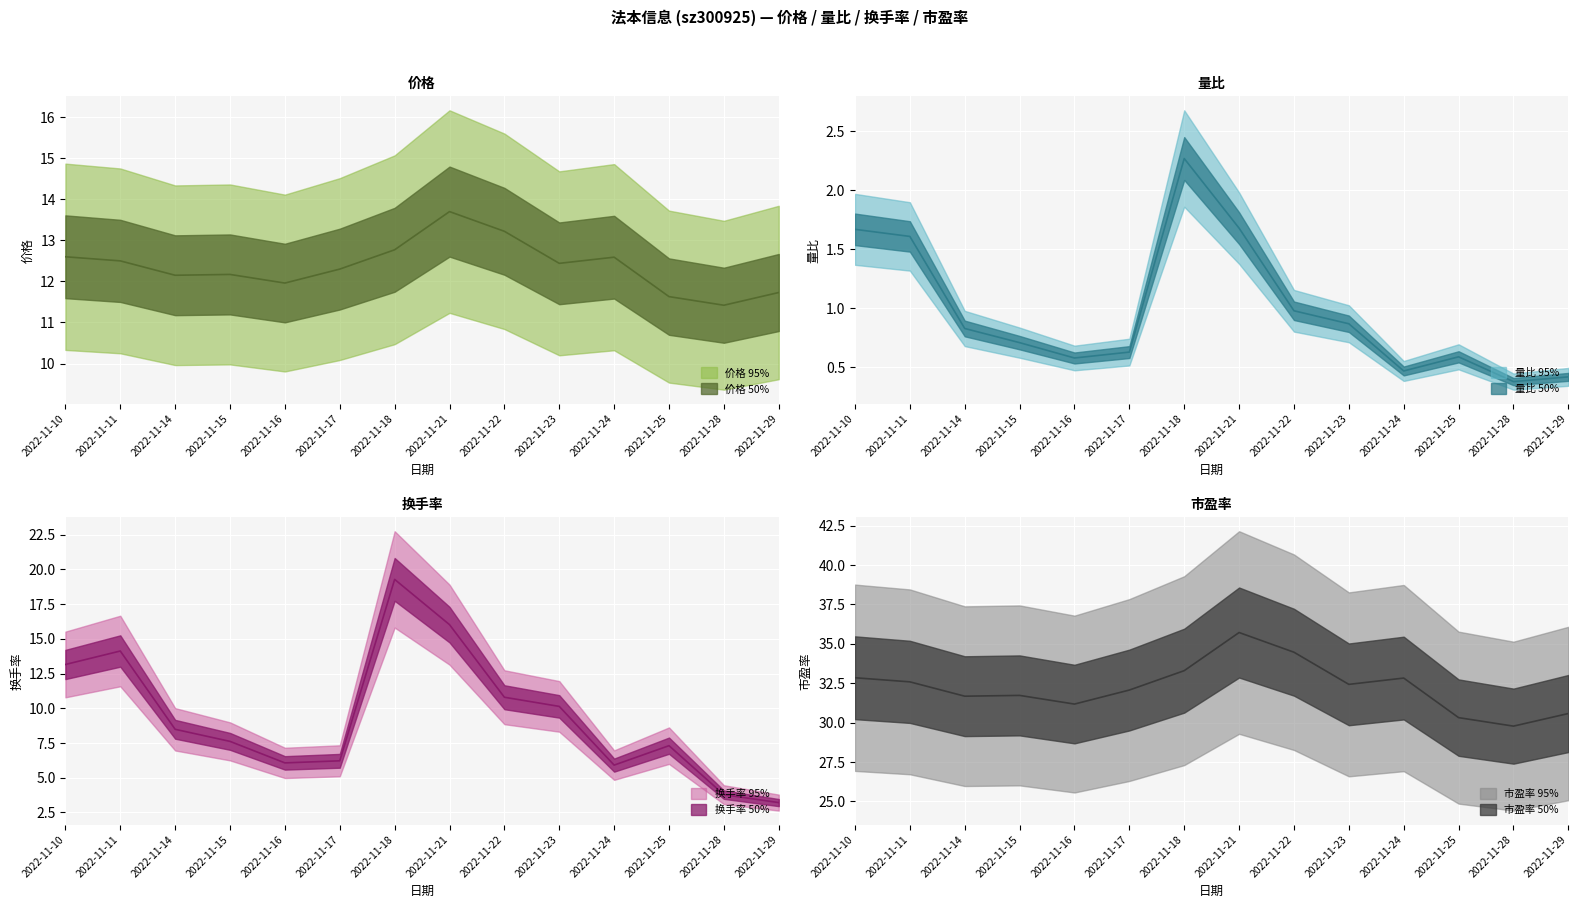

Where does the 市盈率 series first go above 32?

2022-11-10